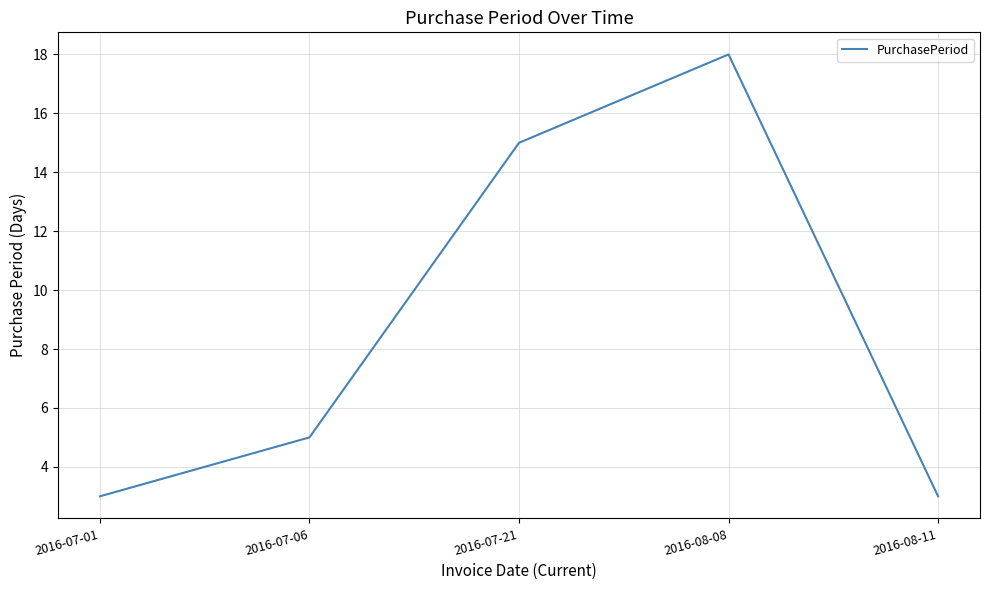

Which category has the highest value across all series?

2016-08-08